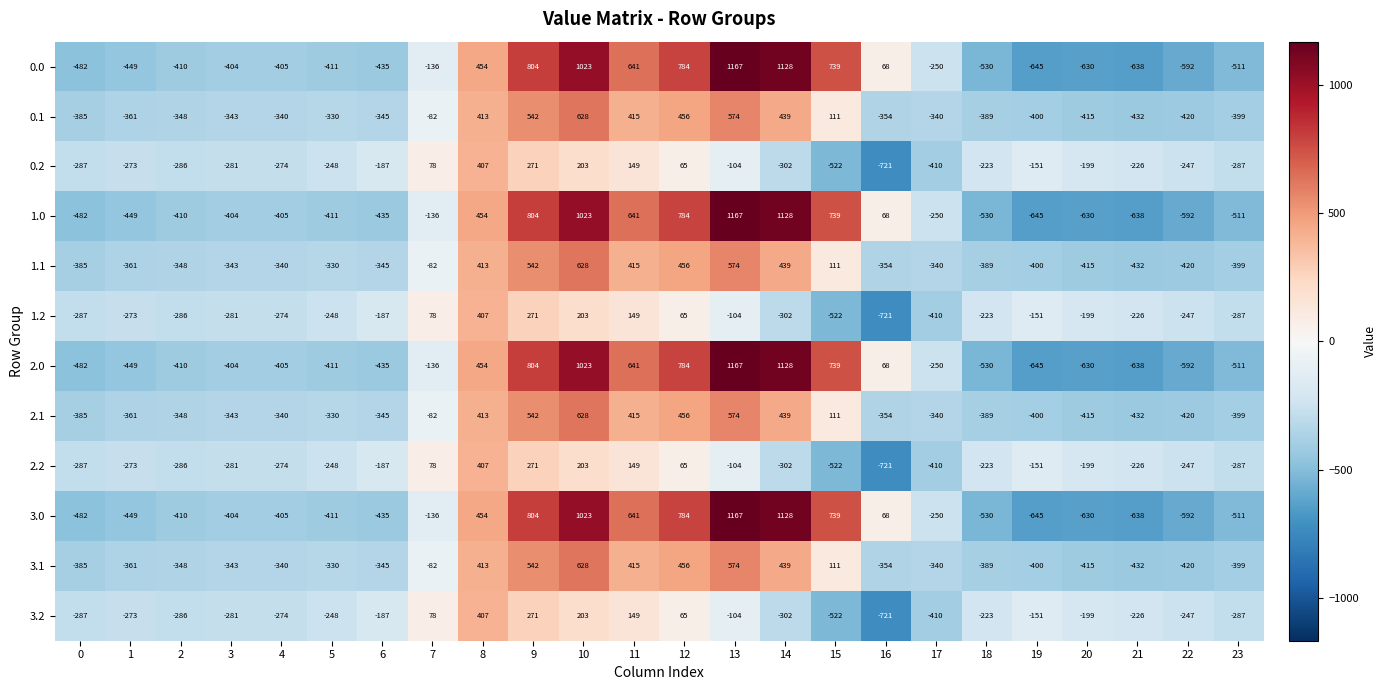

What is the total value across all series at 18?

-4568